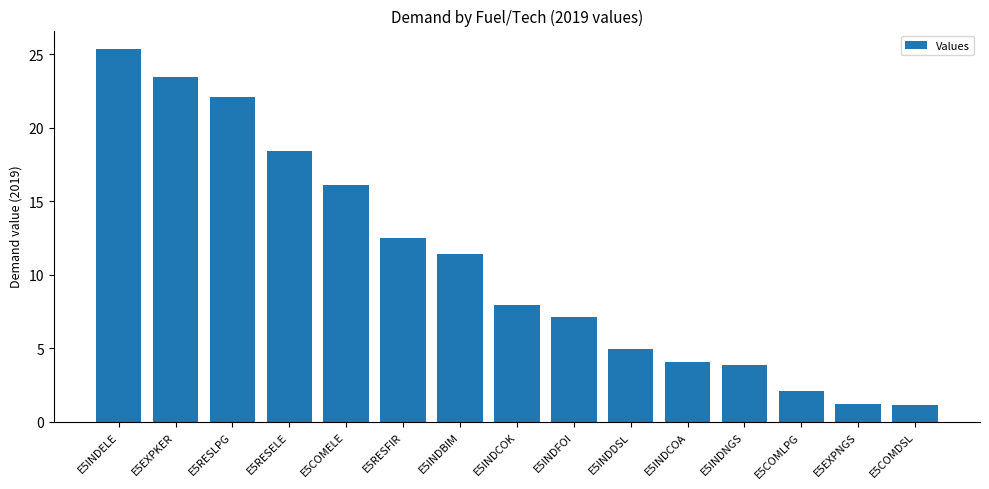

What is the sum of all values?

161.7